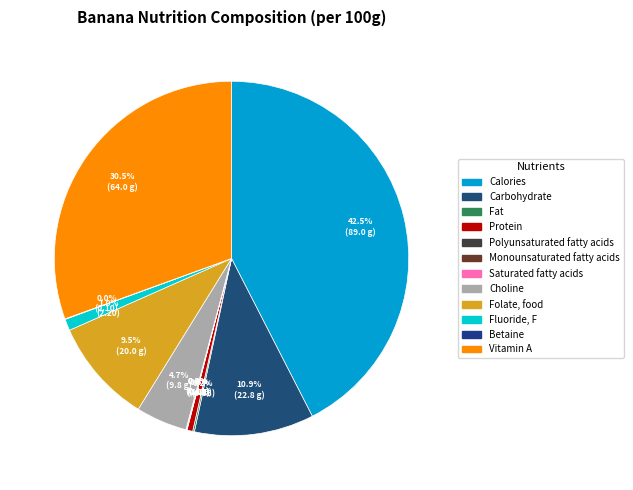

To the nearest percent, what is the average slice percentage?

8%